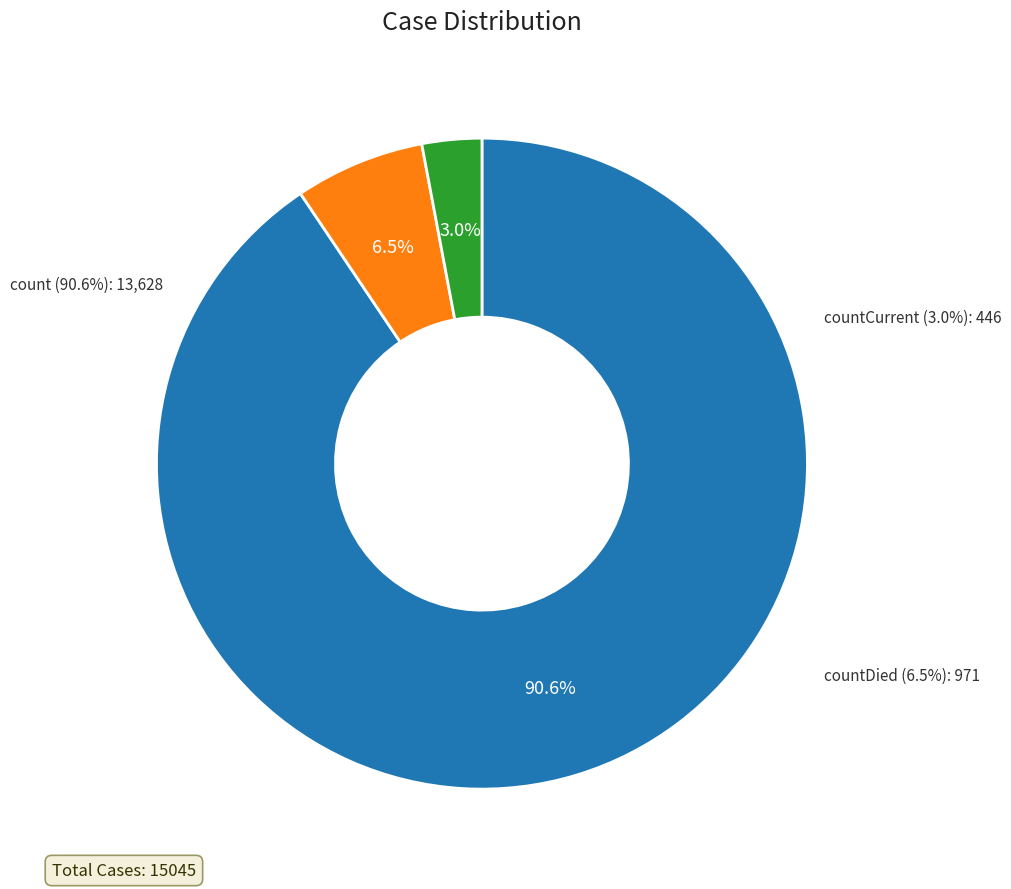

To the nearest percent, what is the average slice percentage?

33%